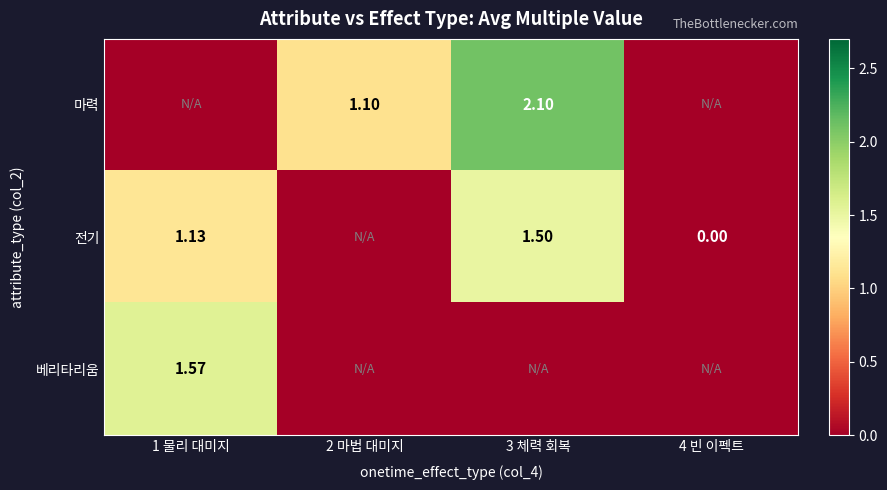

Is it true that 전기 equals 0.6 at 4 빈 이펙트?

False